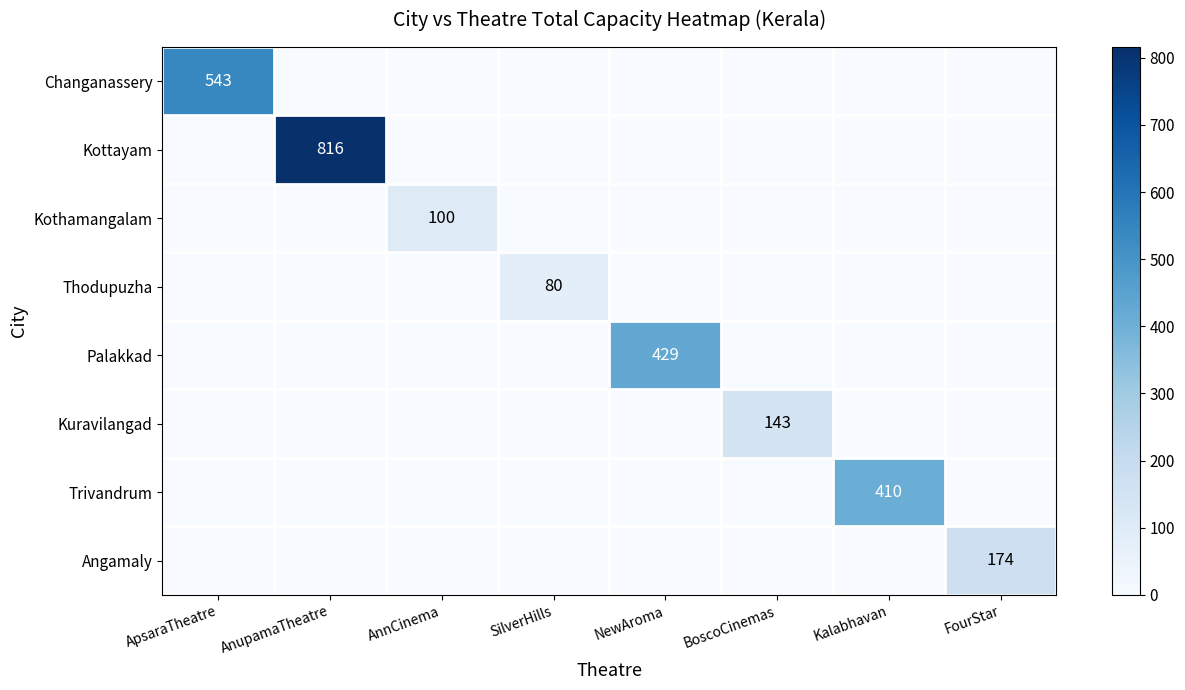

Is it true that Kothamangalam equals 100 at AnnCinema?

True